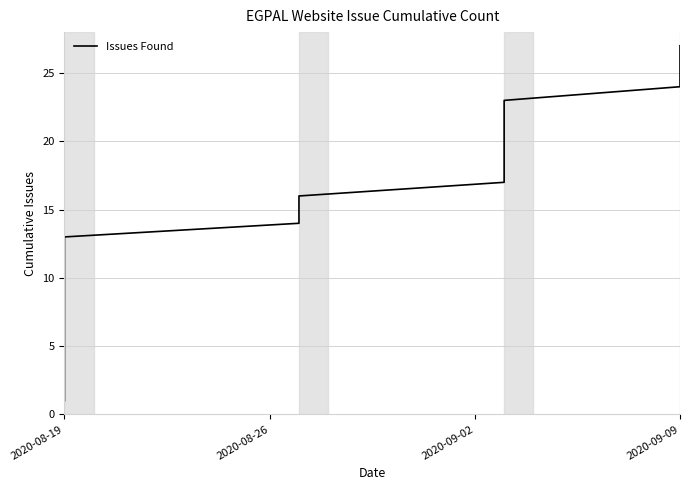

How many data points does each series have?

27